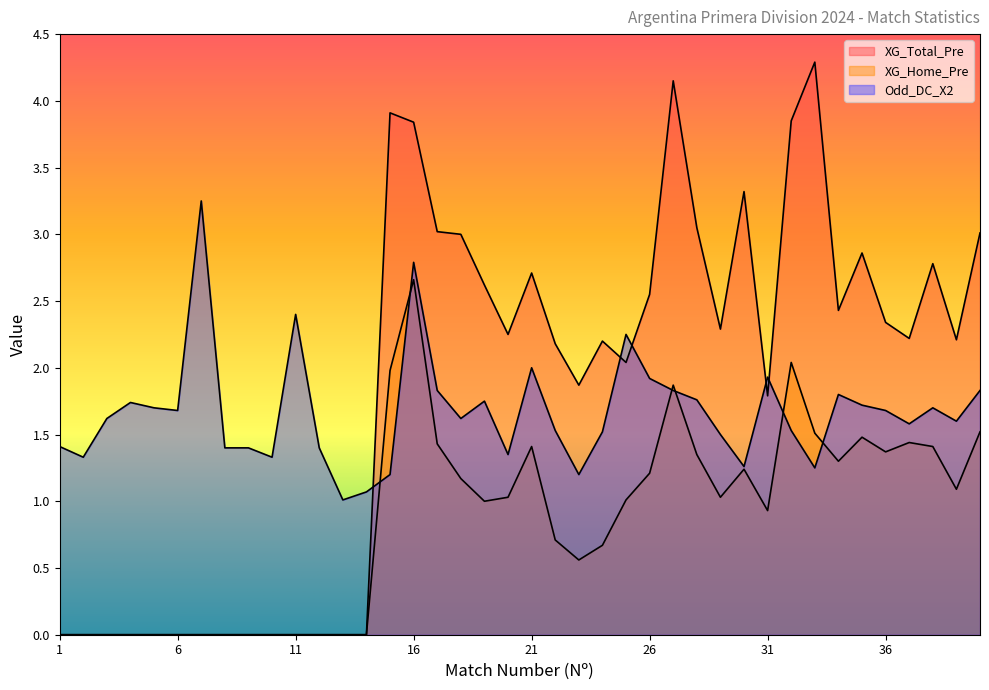

Which category has the highest value in the Odd_DC_X2 series?

7